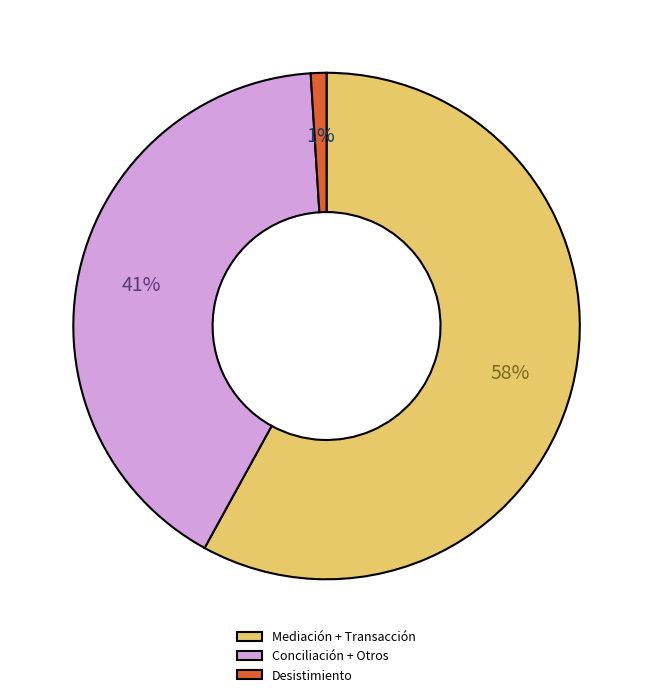

To the nearest percent, what portion does Mediación + Transacción represent?

58%